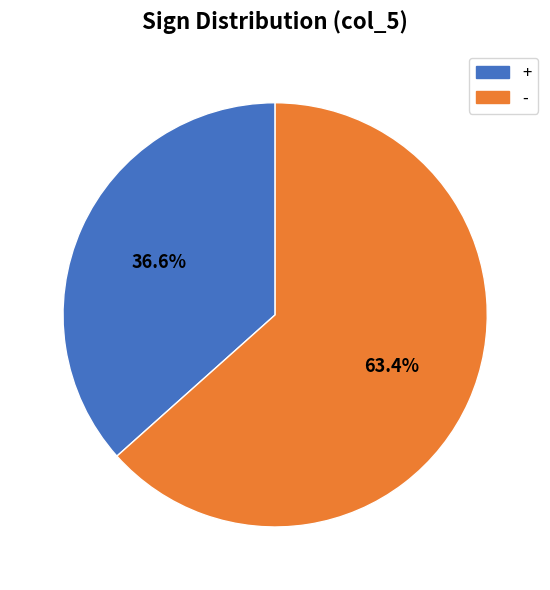

Rank the categories by value from lowest to highest.

+, -